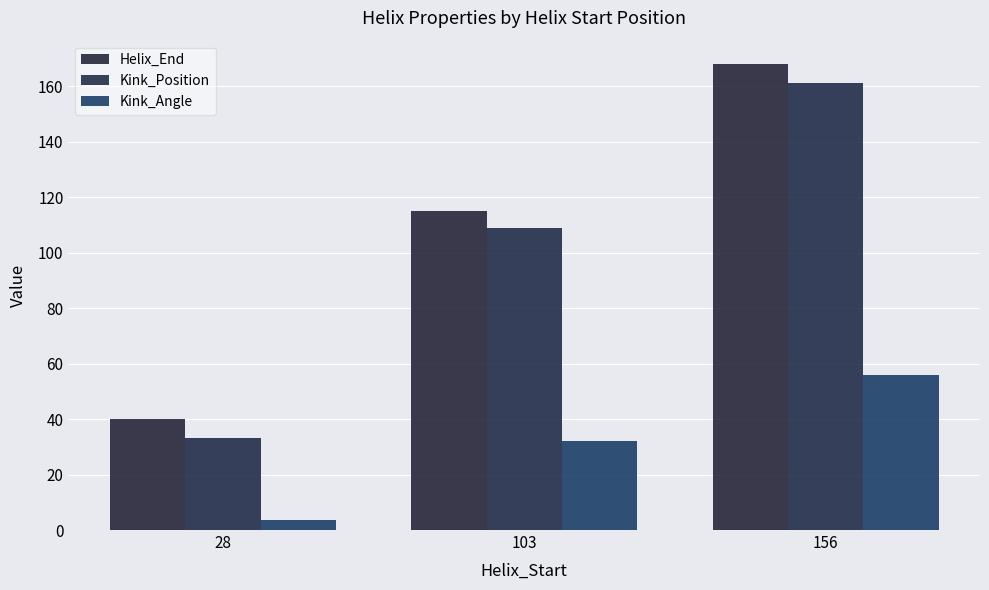

How many values in the Kink_Position series are below 109?

1